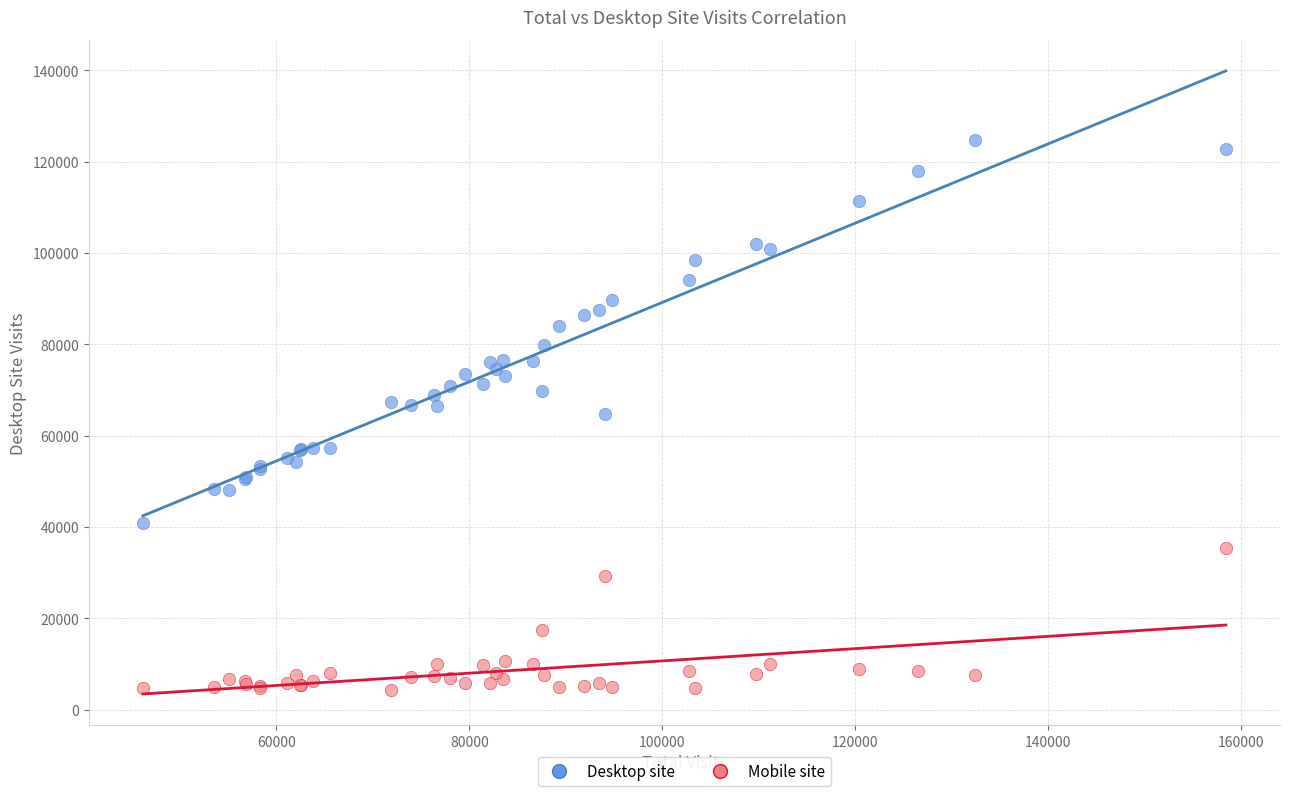

Which series has the widest spread of Y values?

Desktop site